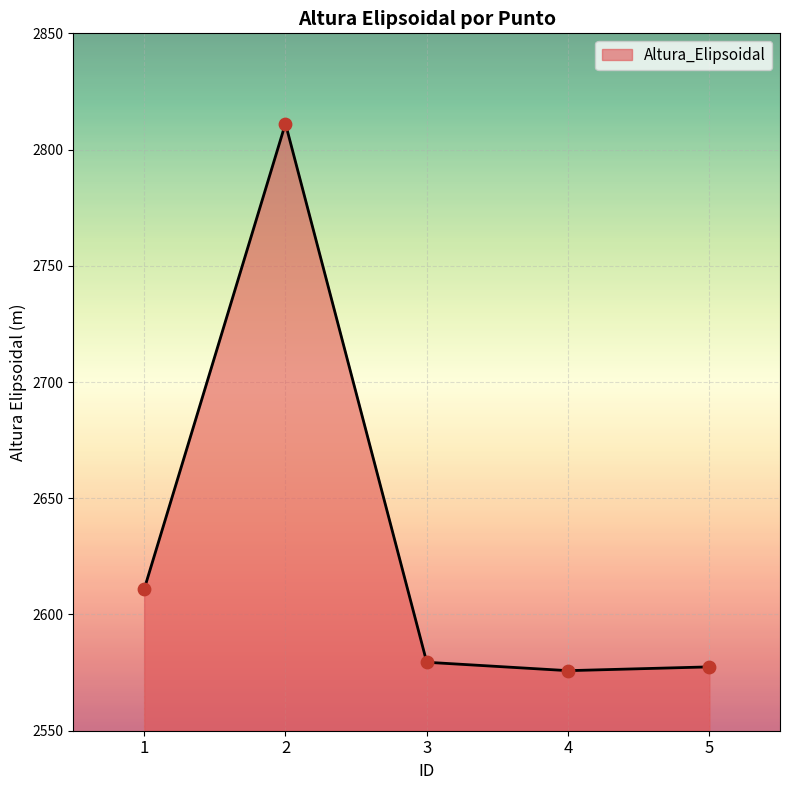

What is the change in value from 1 to 3?

-31.4